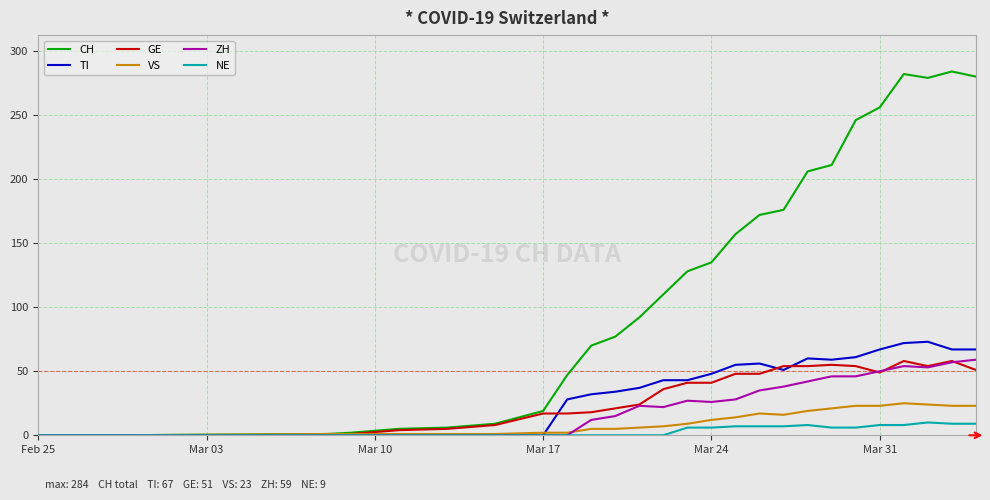

Which series has the largest total across all categories?

CH